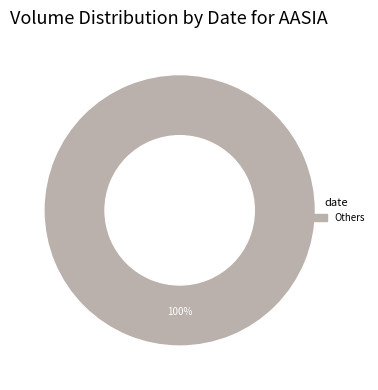

Is there any slice that represents more than half of the pie?

Yes